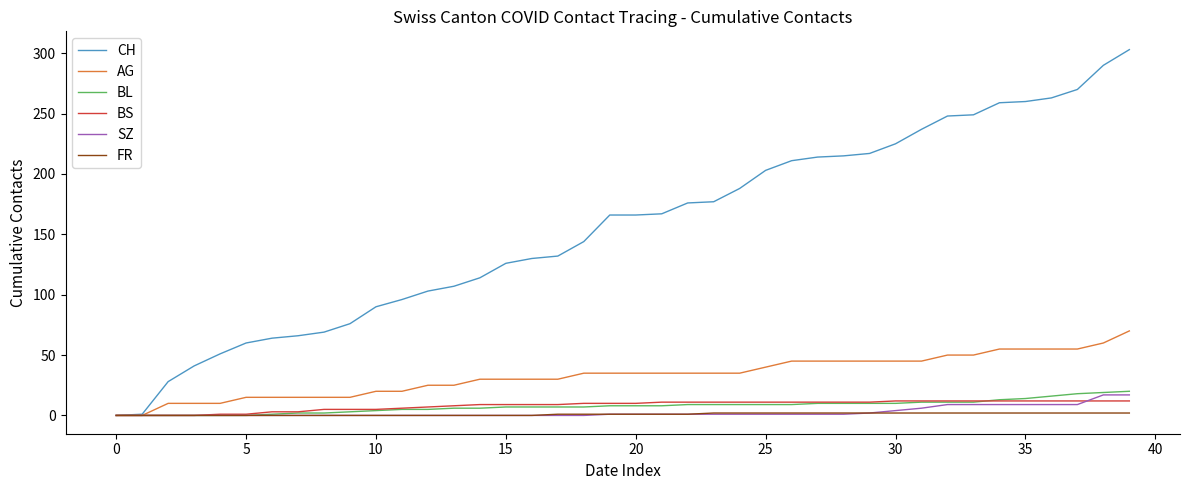

Which series has the largest range (max minus min)?

CH